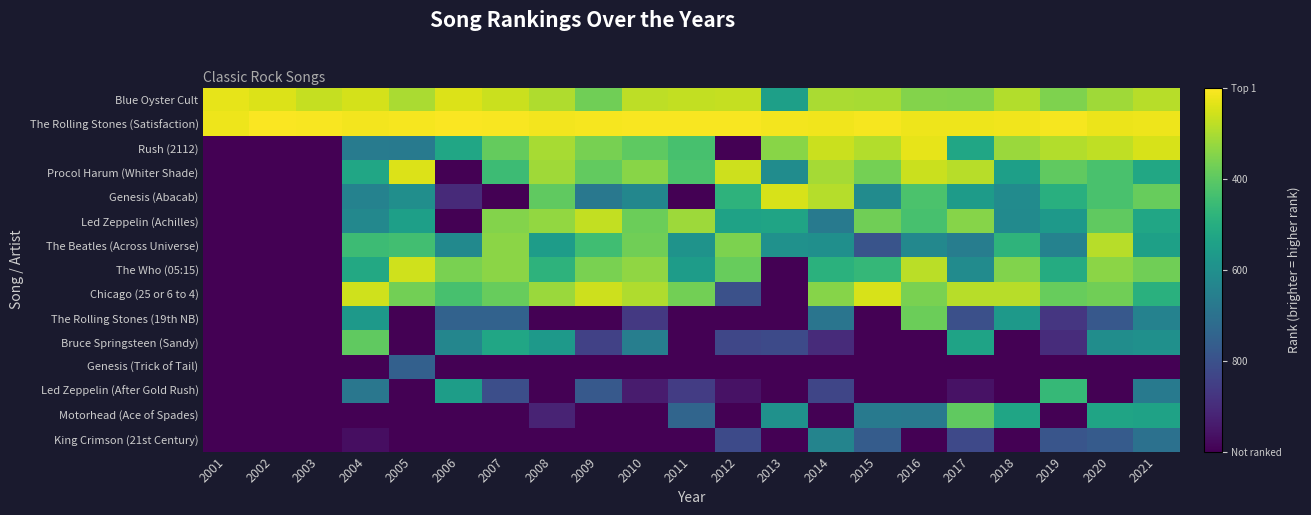

At how many categories does at least one series exceed 705?

21